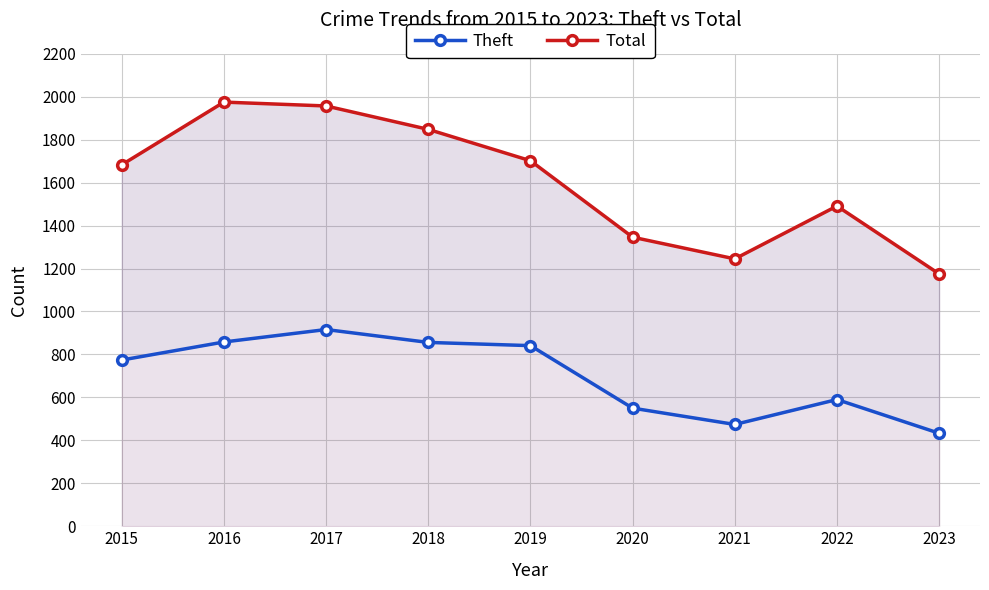

Does the chart have visible grid lines?

Yes